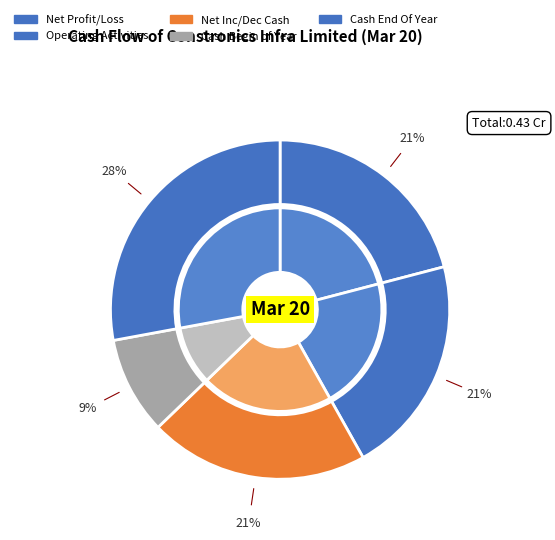

What is the total percentage of Net CashFlow From Operating Activities and Cash And Cash Equivalents Begin of Year?

30.2%